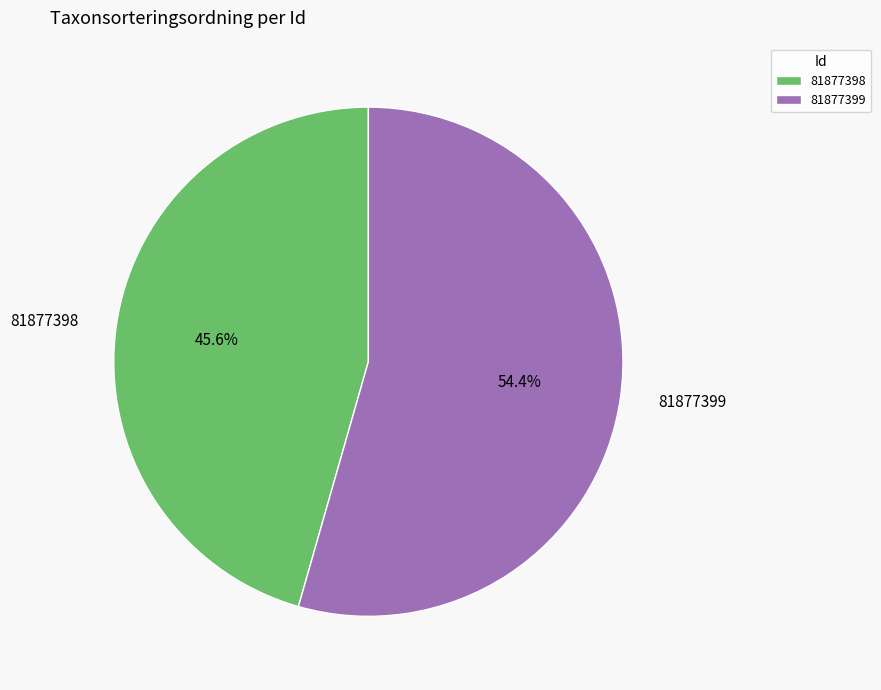

The 81877399 slice represents 62% of the pie. True or false?

False